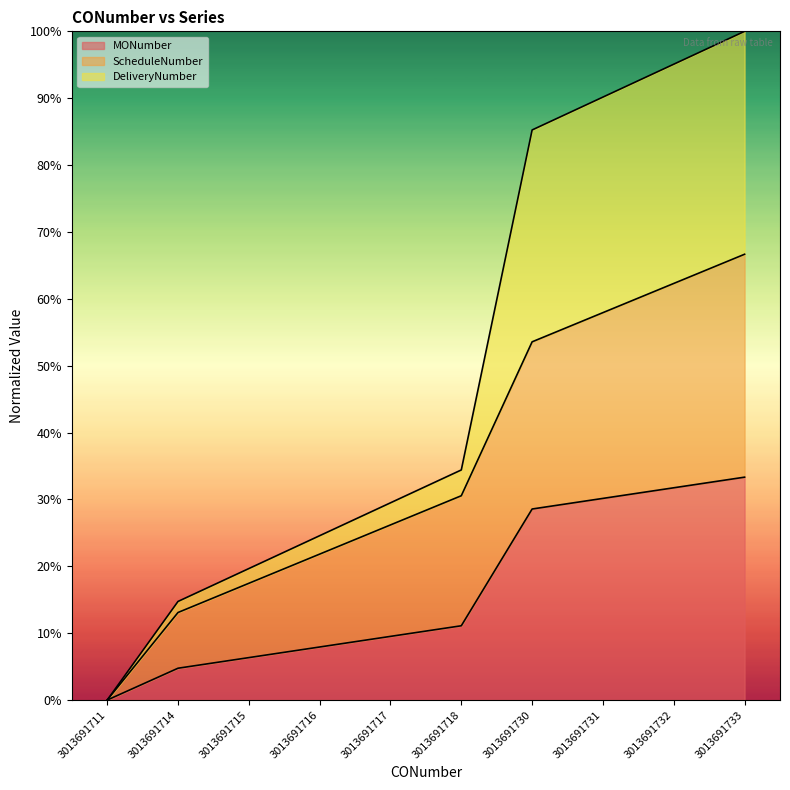

Is it true that DeliveryNumber equals 0.9 at 3013691730?

True